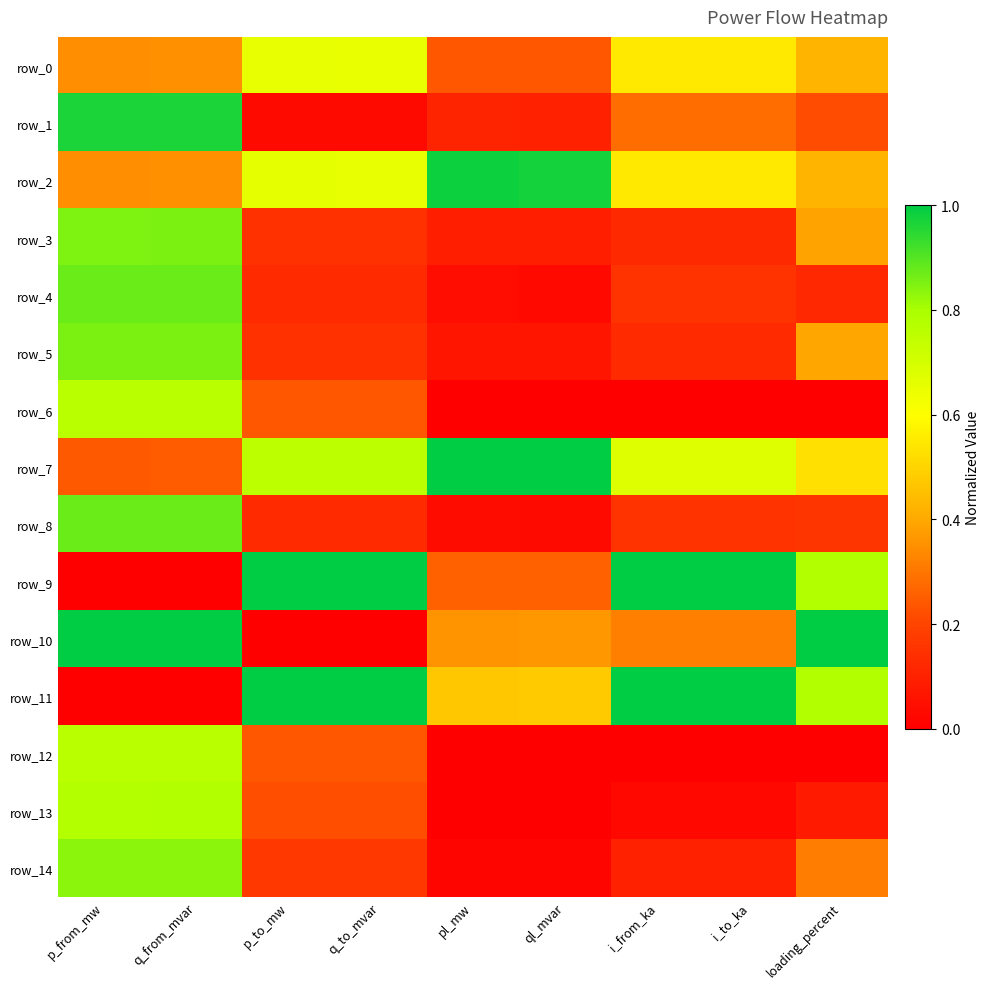

What is the difference between the second highest and second lowest values in the row_14 series?

0.8